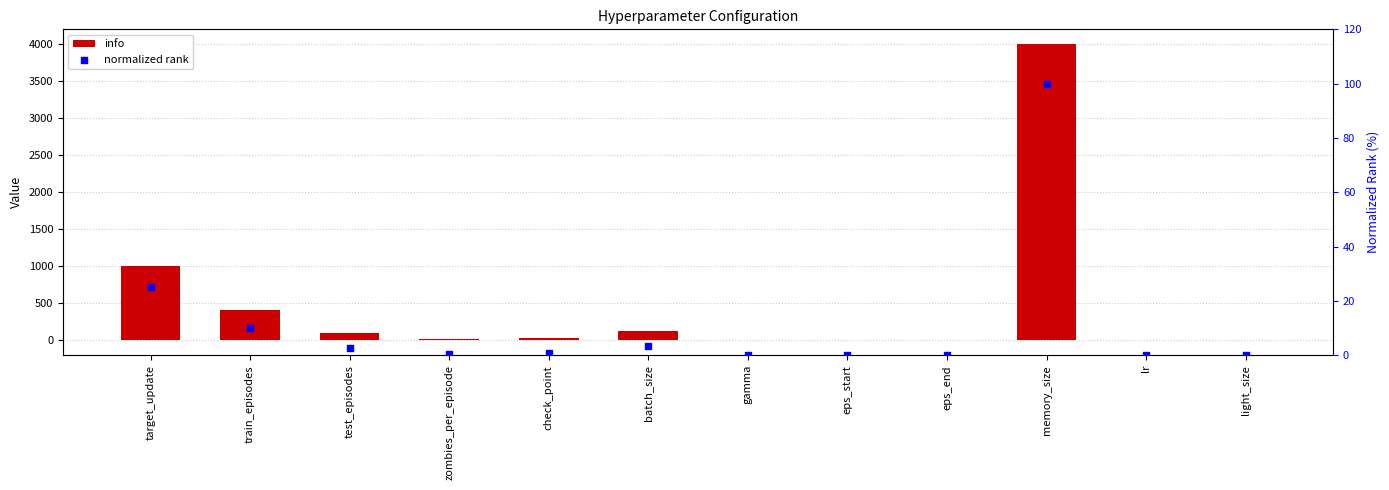

What are all the series names shown in the legend?

info, normalized rank